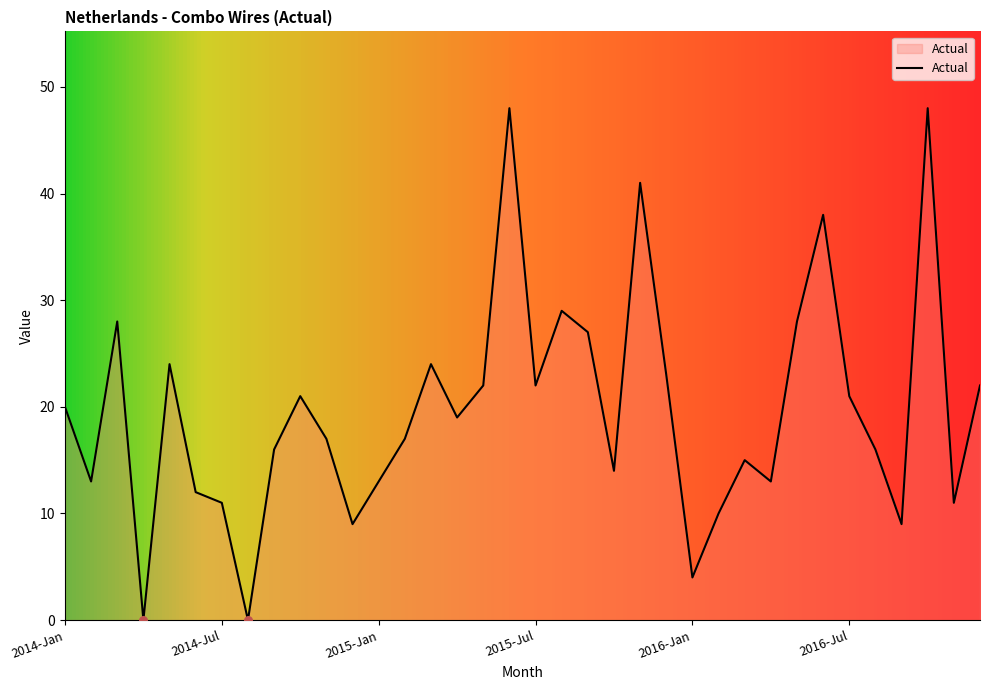

What is the maximum value shown in the chart?

48